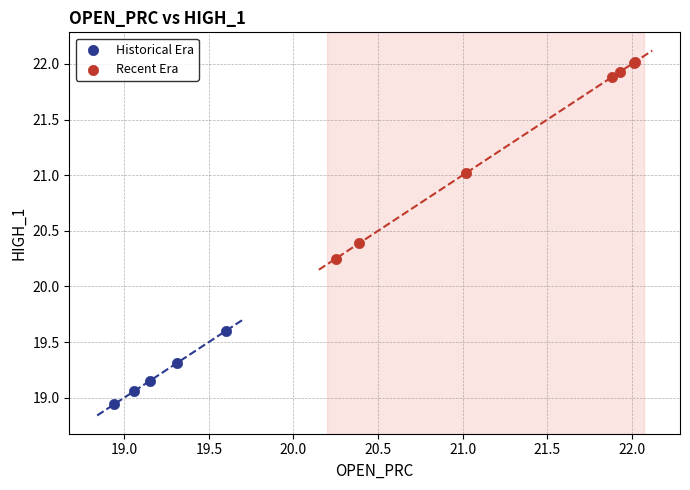

What are all the series names shown in the legend?

Historical Era, Recent Era